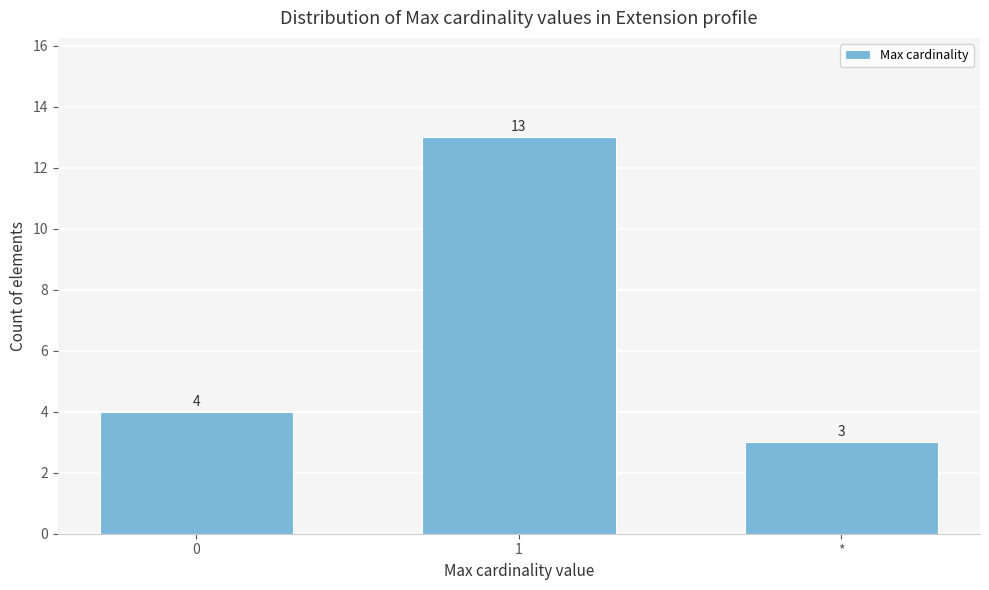

Reading left to right, list all the values displayed in this chart.

0=4	1=13	*=3